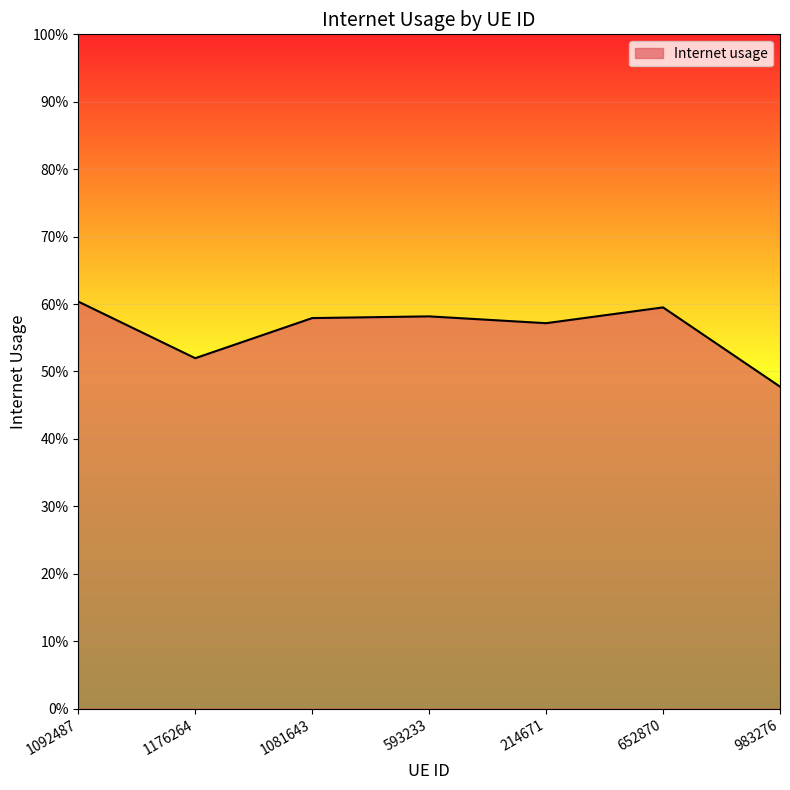

Is this an area chart (filled region under the line)?

Yes